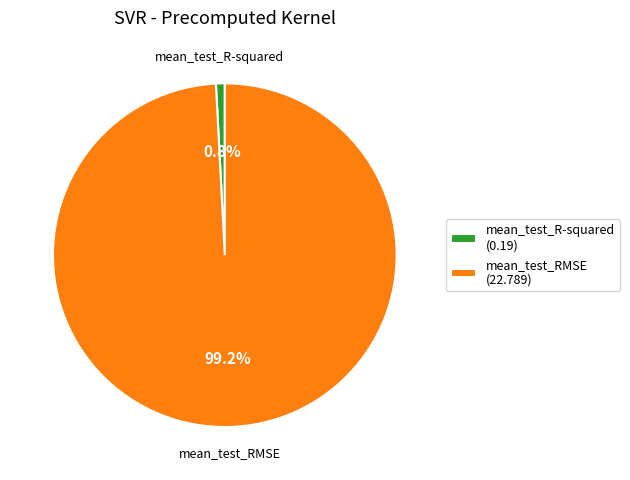

What portion of the pie excludes mean_test_R-squared?

99.2%